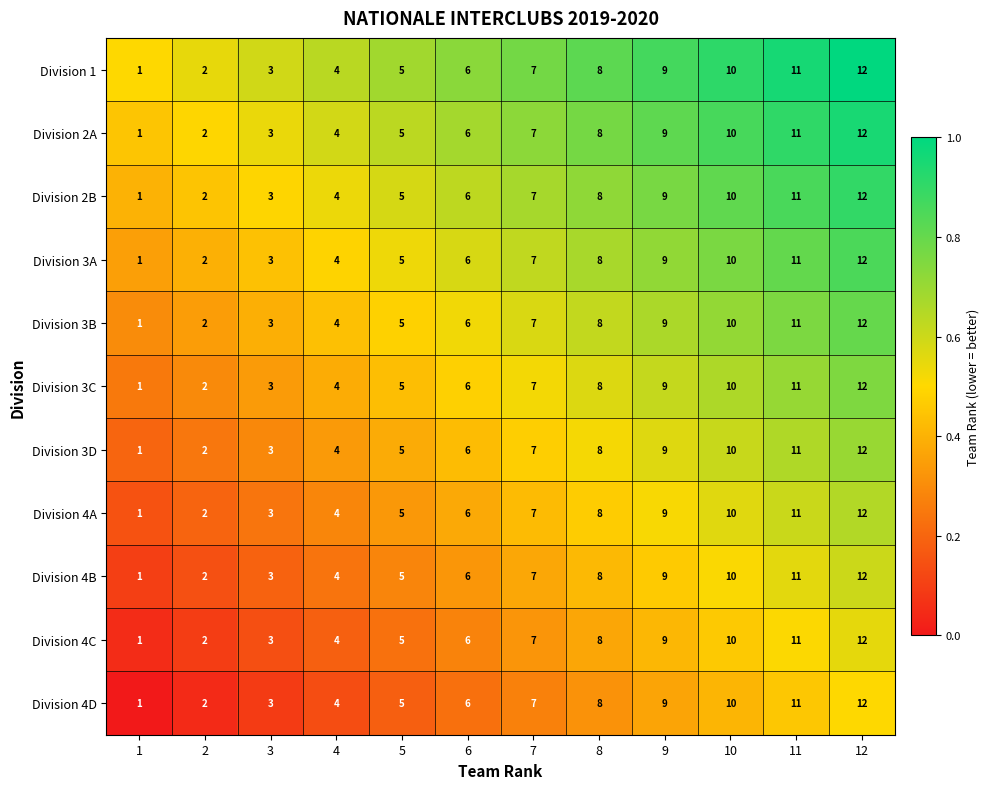

At which category is the sum across all series the highest?

12